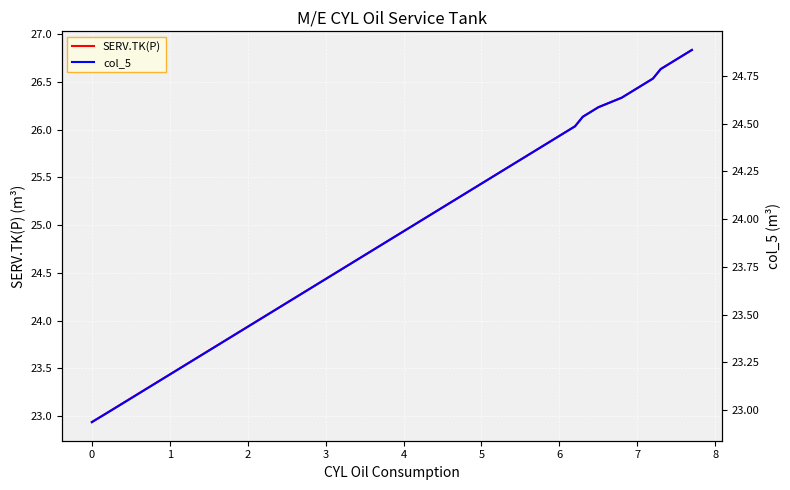

Reading left to right, extract all data points from this chart.

SERV.TK(P): 22.9	23.0	23.1	23.2	23.3	23.4	23.5	23.6	23.7	23.8	23.9	24.0	24.1	24.2	24.3	24.4	24.5	24.6	24.7	24.8	24.9	25.0	25.1	25.2	25.3	25.4	25.5	25.6	25.7	25.8	25.9	26.0	26.1	26.2	26.3	26.4	26.5	26.6	26.7	26.8
col_5: 22.9	23.0	23.0	23.1	23.1	23.2	23.2	23.3	23.3	23.4	23.4	23.5	23.5	23.6	23.6	23.7	23.7	23.8	23.8	23.9	23.9	24.0	24.0	24.1	24.1	24.2	24.2	24.3	24.3	24.4	24.4	24.5	24.5	24.6	24.6	24.7	24.7	24.8	24.8	24.9